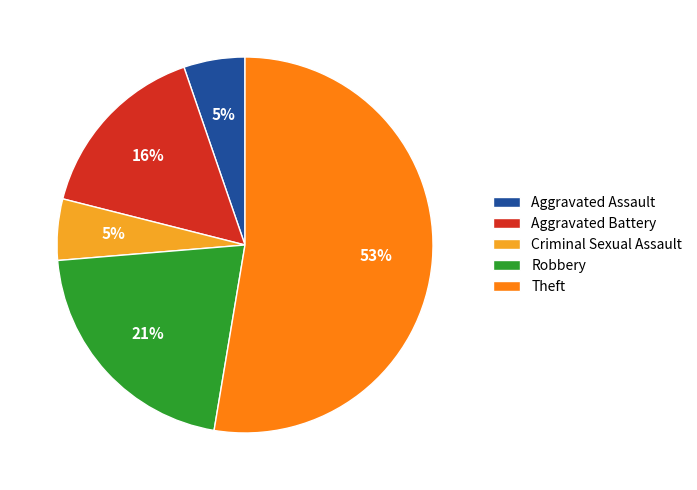

What is the largest slice in the pie chart?

Theft